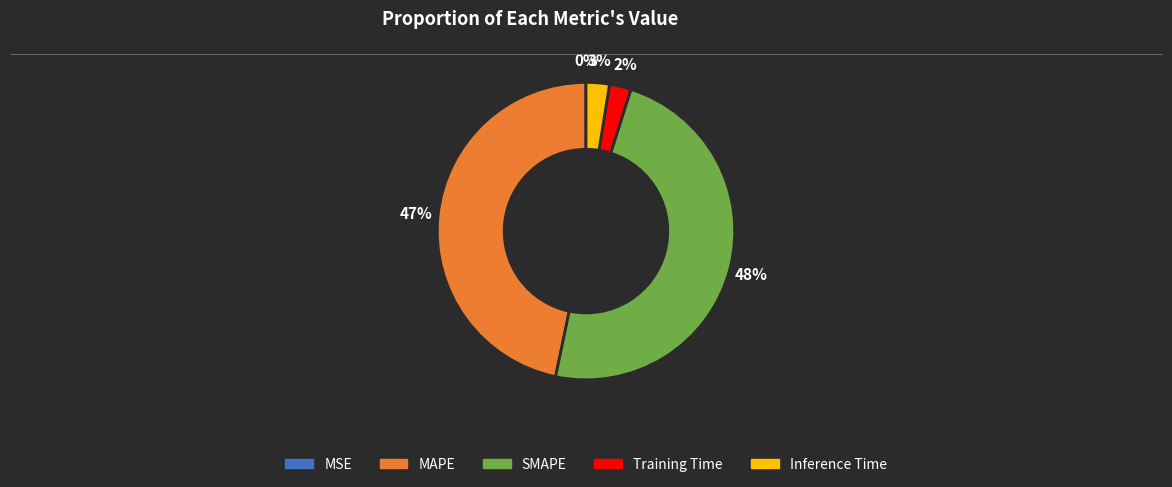

Which has a higher value, MAPE or Inference Time?

MAPE